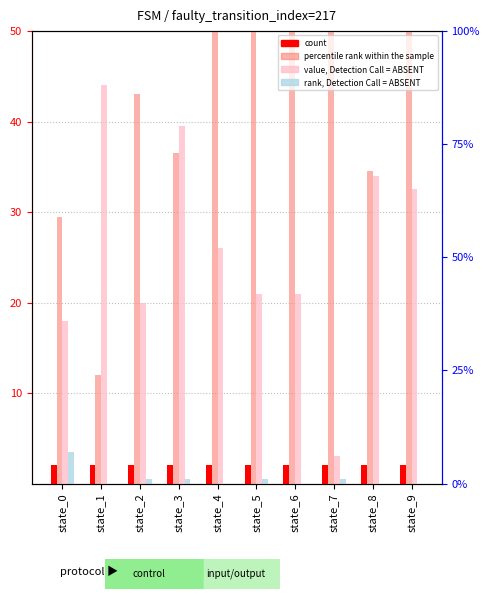

Reading left to right, transcribe all the data shown in this chart.

count: state_0=2.0	state_1=2.0	state_2=2.0	state_3=2.0	state_4=2.0	state_5=2.0	state_6=2.0	state_7=2.0	state_8=2.0	state_9=2.0
percentile rank within the sample: state_0=29.5	state_1=12.0	state_2=43.0	state_3=36.5	state_4=52.0	state_5=51.0	state_6=61.5	state_7=61.5	state_8=34.5	state_9=59.5
value, Detection Call = ABSENT: state_0=18.0	state_1=44.0	state_2=20.0	state_3=39.5	state_4=26.0	state_5=21.0	state_6=21.0	state_7=3.0	state_8=34.0	state_9=32.5
rank, Detection Call = ABSENT: state_0=3.5	state_1=0.0	state_2=0.5	state_3=0.5	state_4=0.0	state_5=0.5	state_6=0.0	state_7=0.5	state_8=0.0	state_9=0.0